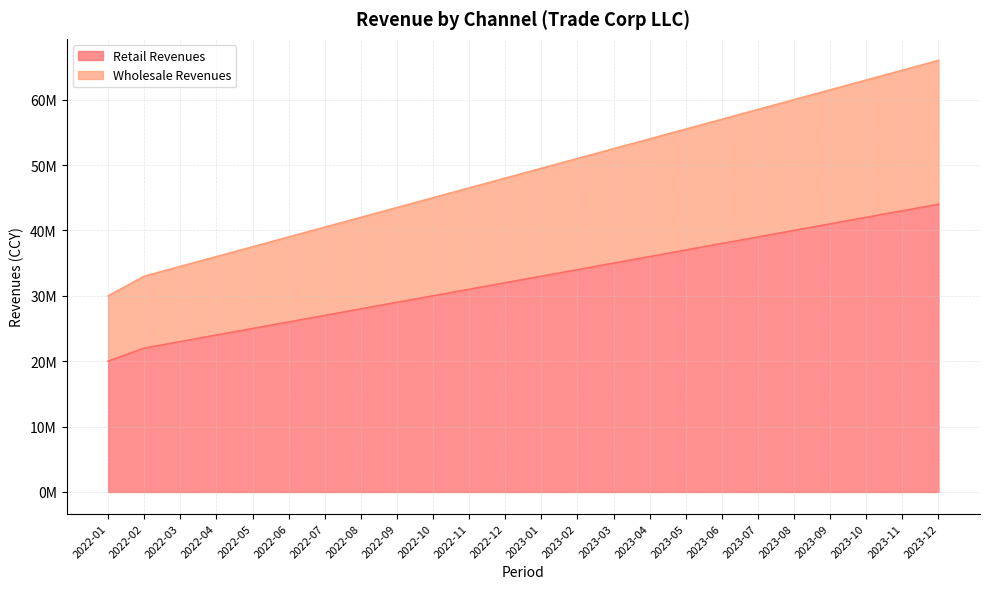

True or false: Wholesale Revenues and Retail Revenues cross at least once.

False